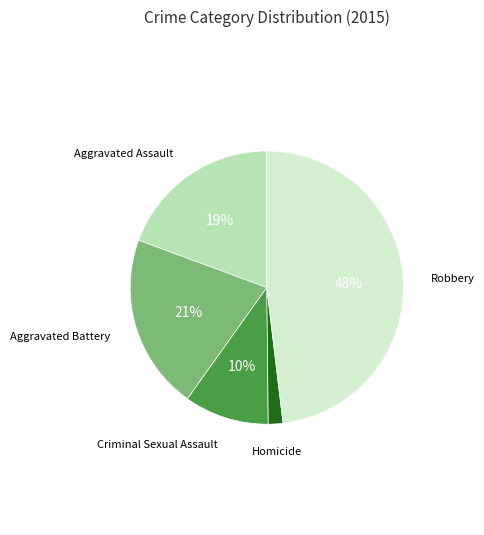

To the nearest percent, what is the difference between the largest and smallest slice percentages?

46%